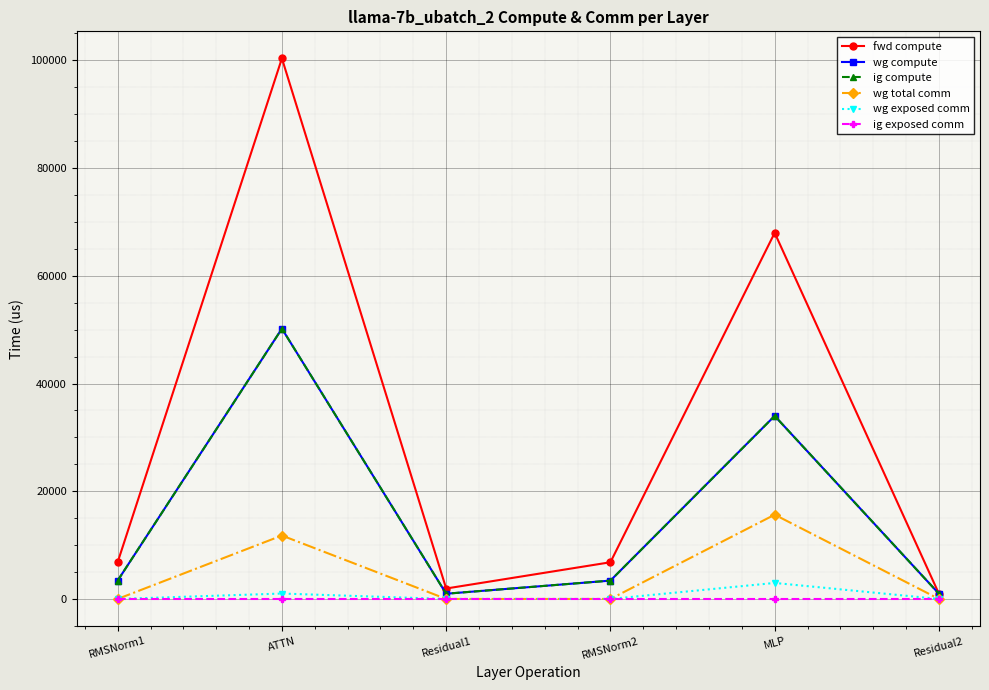

Reading right to left, transcribe all the data shown in this chart.

fwd compute: Residual2=969.4	MLP=67983.8	RMSNorm2=6816.4	Residual1=1938.8	ATTN=100382.2	RMSNorm1=6816.4
wg compute: Residual2=969.4	MLP=33991.9	RMSNorm2=3408.2	Residual1=969.4	ATTN=50191.1	RMSNorm1=3408.2
ig compute: Residual2=969.4	MLP=33991.9	RMSNorm2=3408.2	Residual1=969.4	ATTN=50191.1	RMSNorm1=3408.2
wg total comm: Residual2=0.0	MLP=15648.0	RMSNorm2=0.0	Residual1=0.0	ATTN=11780.2	RMSNorm1=0.0
wg exposed comm: Residual2=0.0	MLP=2974.7	RMSNorm2=0.0	Residual1=0.0	ATTN=1004.8	RMSNorm1=0.0
ig exposed comm: Residual2=0.0	MLP=0.0	RMSNorm2=0.0	Residual1=0.0	ATTN=0.0	RMSNorm1=0.0